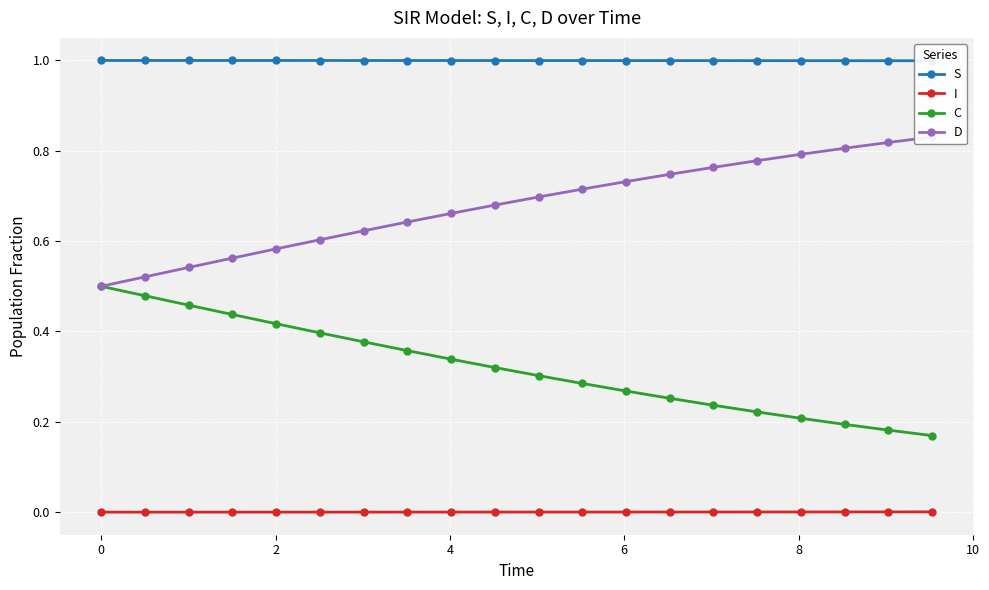

How many lines are shown in the chart?

4